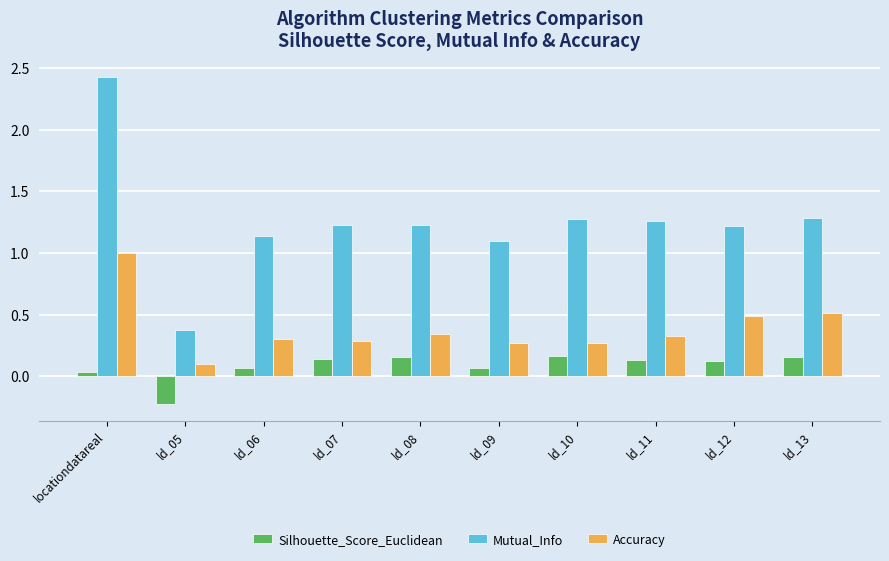

What is the label of the 10th bar from the right?

locationdatareal